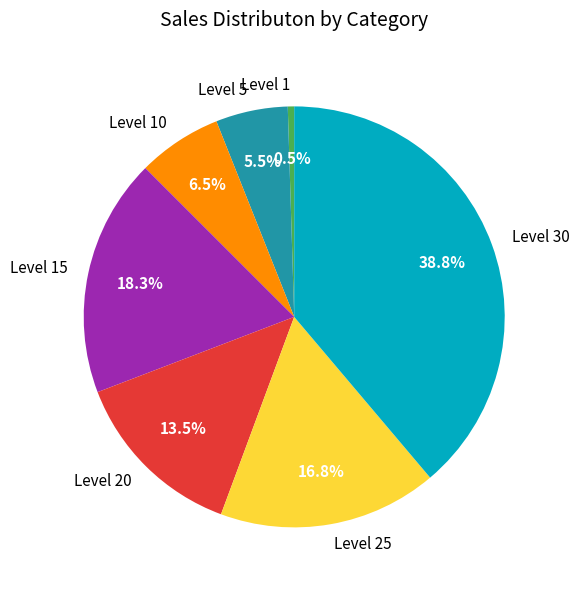

Count the number of slices in the pie.

7